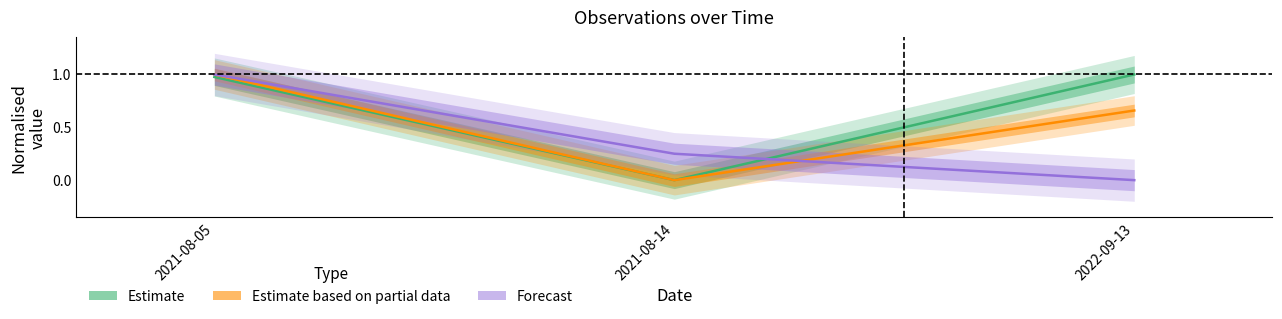

What position from the left is 2021-08-14?

2